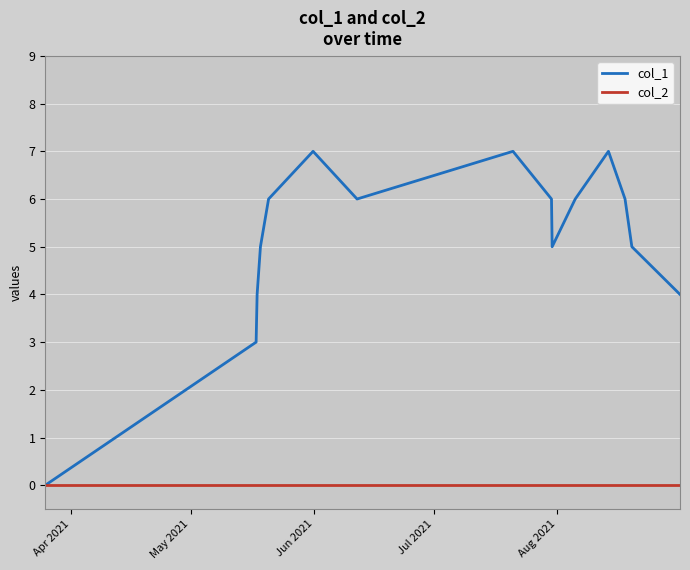

List the series in order of their peak value, lowest first.

col_2, col_1